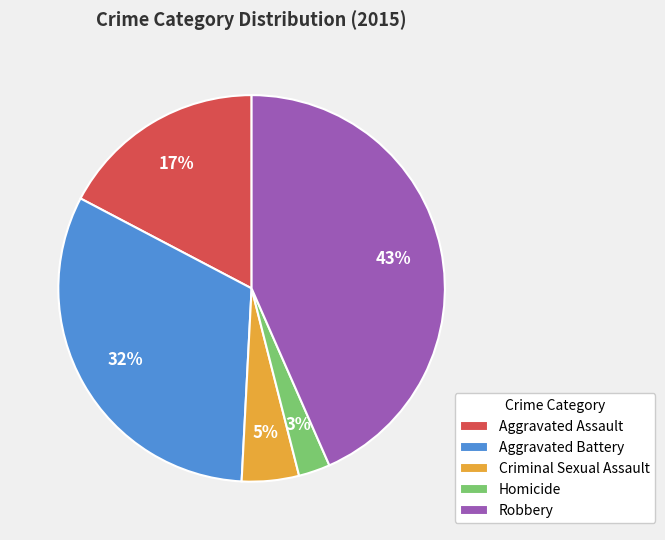

Does any single category account for the majority?

No